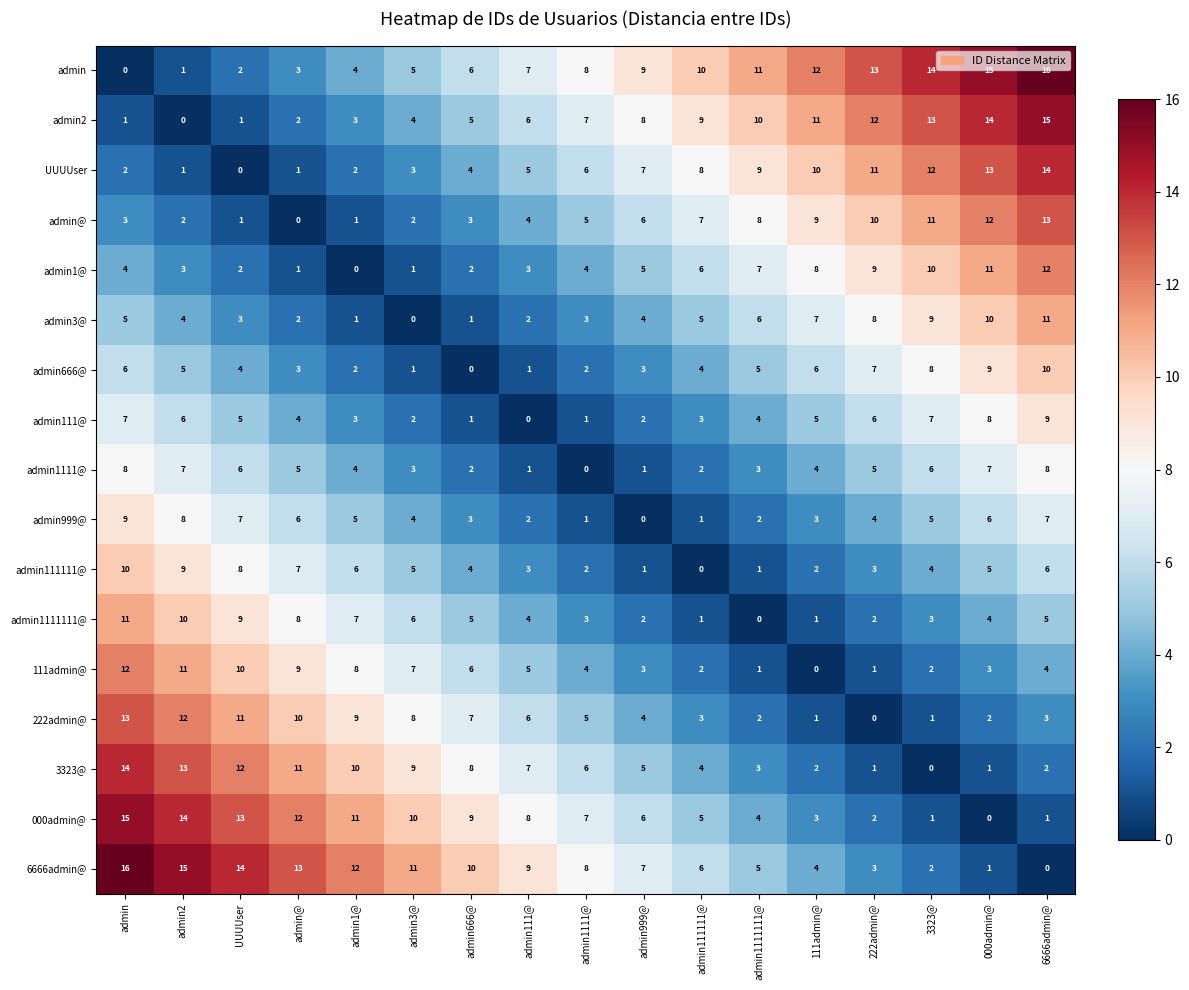

How many categories are shown in the chart?

17